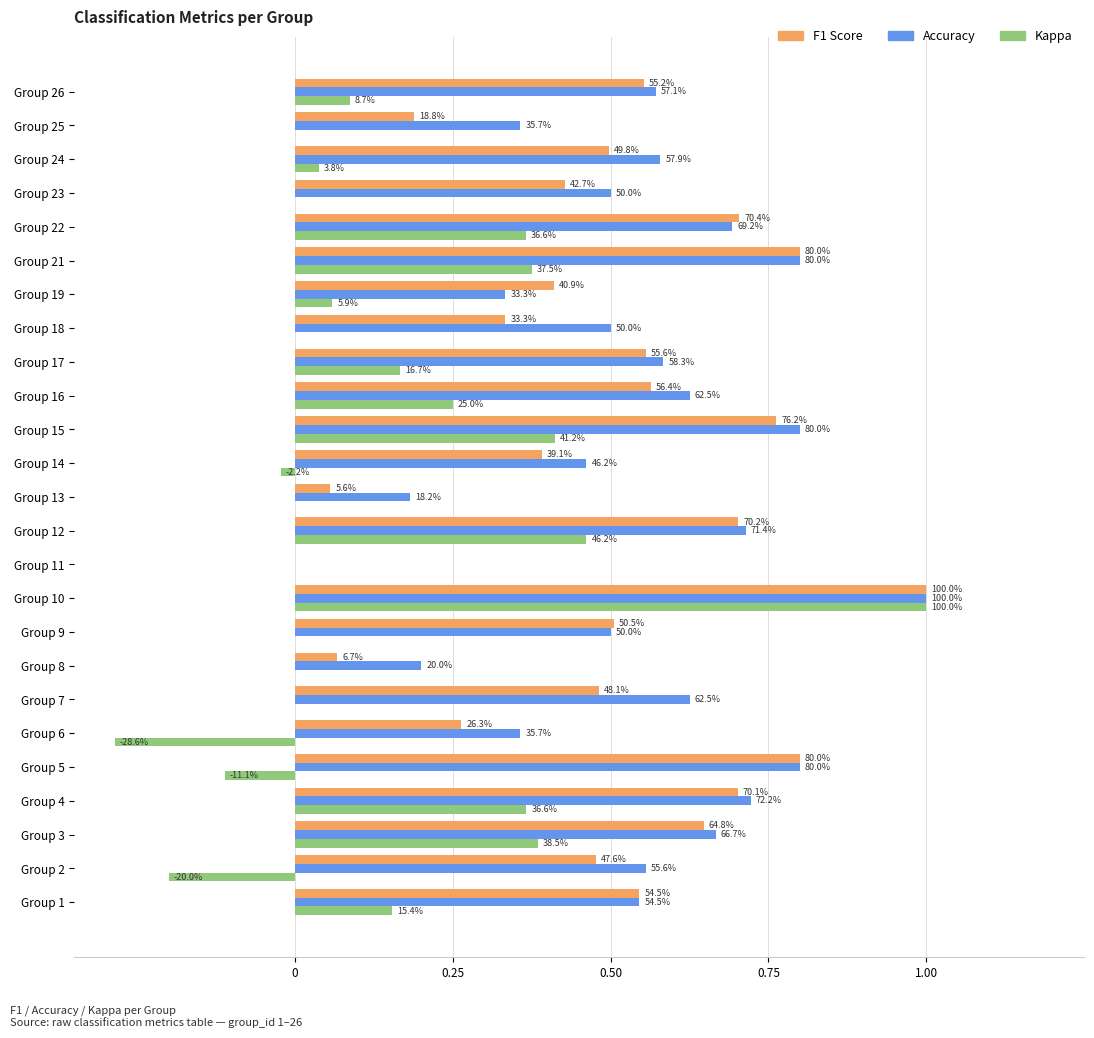

Reading left to right, transcribe all the data shown in this chart.

f1: 0.5	0.5	0.6	0.7	0.8	0.3	0.5	0.1	0.5	1.0	0.0	0.7	0.1	0.4	0.8	0.6	0.6	0.3	0.4	0.8	0.7	0.4	0.5	0.2	0.6
accuracy: 0.5	0.6	0.7	0.7	0.8	0.4	0.6	0.2	0.5	1.0	0.0	0.7	0.2	0.5	0.8	0.6	0.6	0.5	0.3	0.8	0.7	0.5	0.6	0.4	0.6
kappa: 0.2	-0.2	0.4	0.4	-0.1	-0.3	0.0	0.0	0.0	1.0	0.0	0.5	0.0	-0.0	0.4	0.2	0.2	0.0	0.1	0.4	0.4	0.0	0.0	0.0	0.1